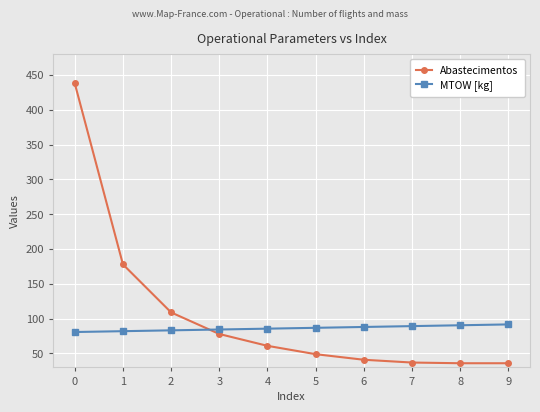

List the series in order of their peak value, highest first.

Abastecimentos, MTOW [kg]